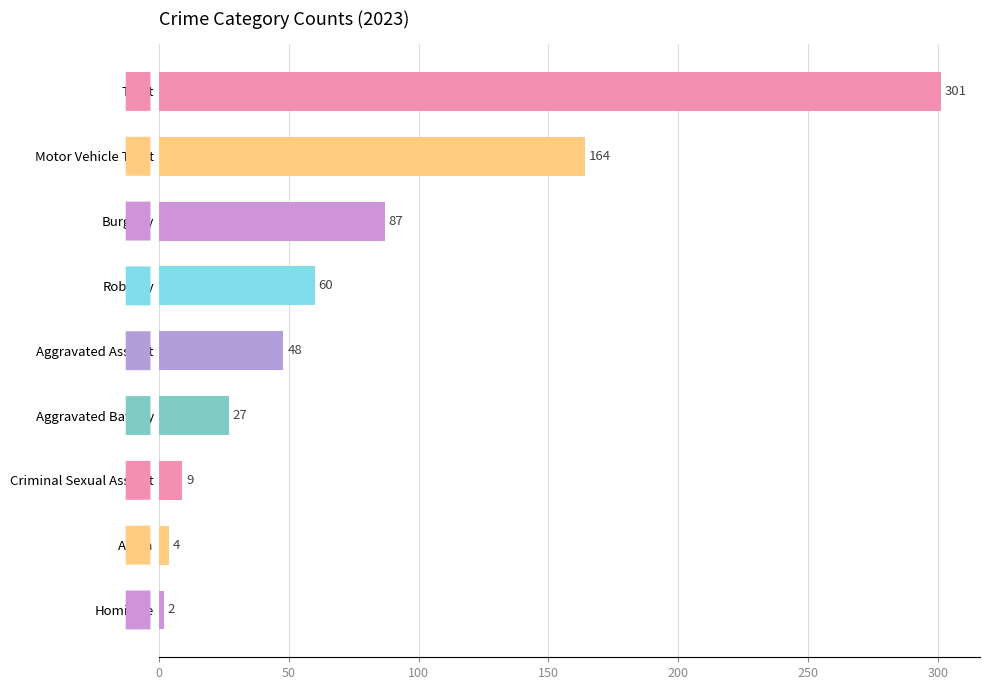

What is the label of the 2nd bar from the top?

Motor Vehicle Theft